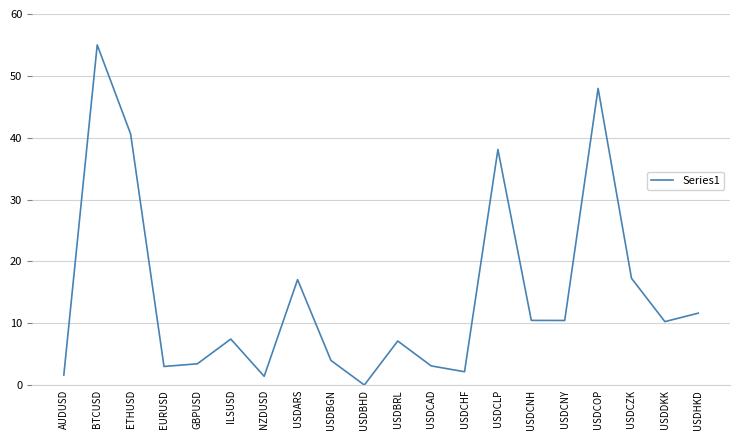

Count the number of data series in this chart.

1